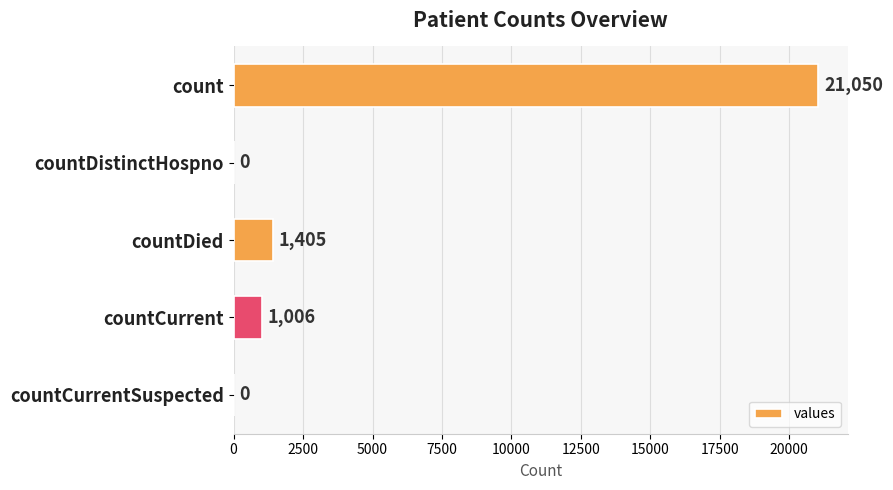

Reading top to bottom, extract all data points from this chart.

count=21050	countDistinctHospno=0	countDied=1405	countCurrent=1006	countCurrentSuspected=0